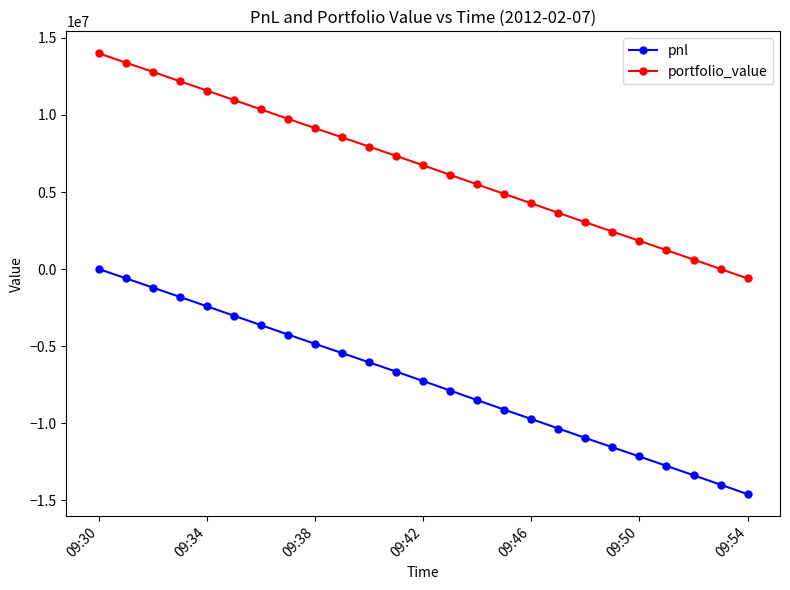

Rank the series by their maximum value, from lowest to highest.

pnl, portfolio_value